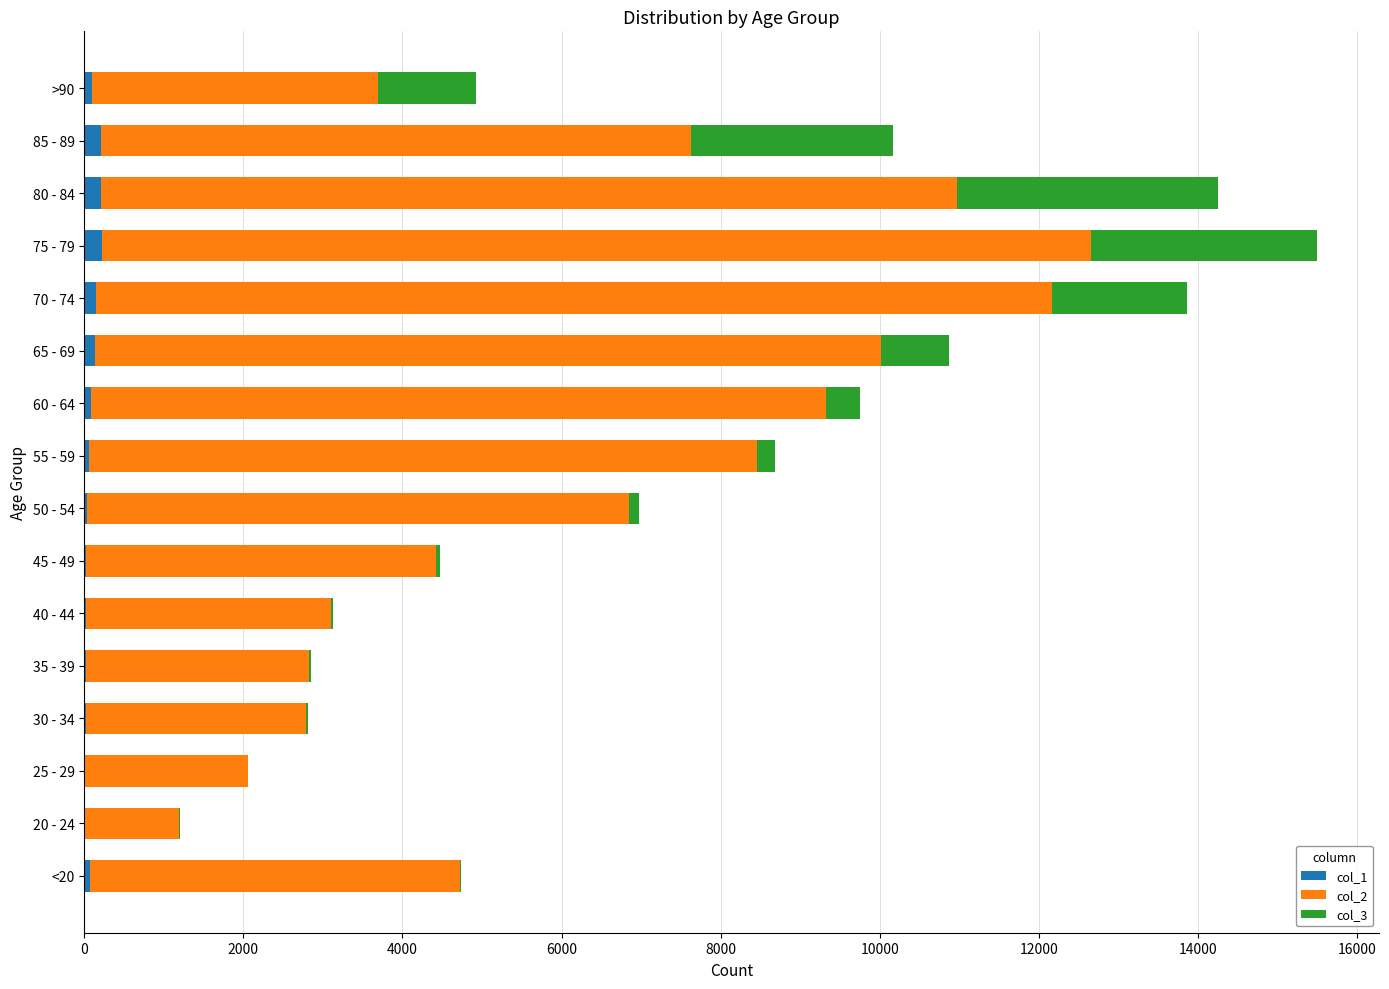

At which category is the sum across all series the highest?

75 - 79